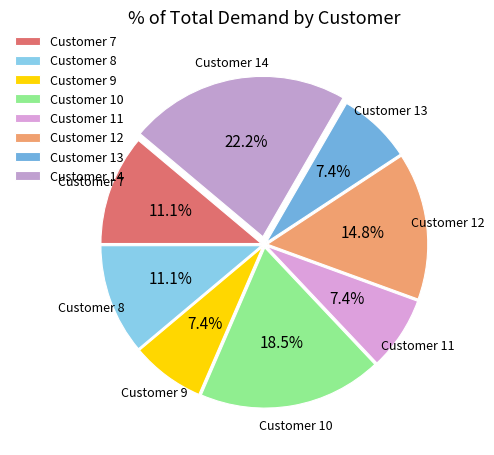

Which category has the biggest portion of the pie?

Customer 14